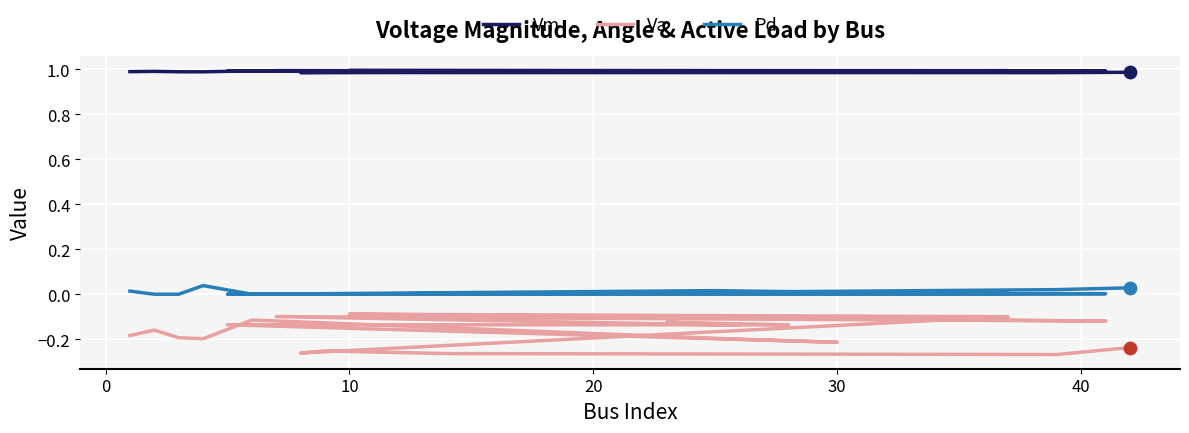

Is the value of Pd at 16 greater than the value of Vm at 19?

No